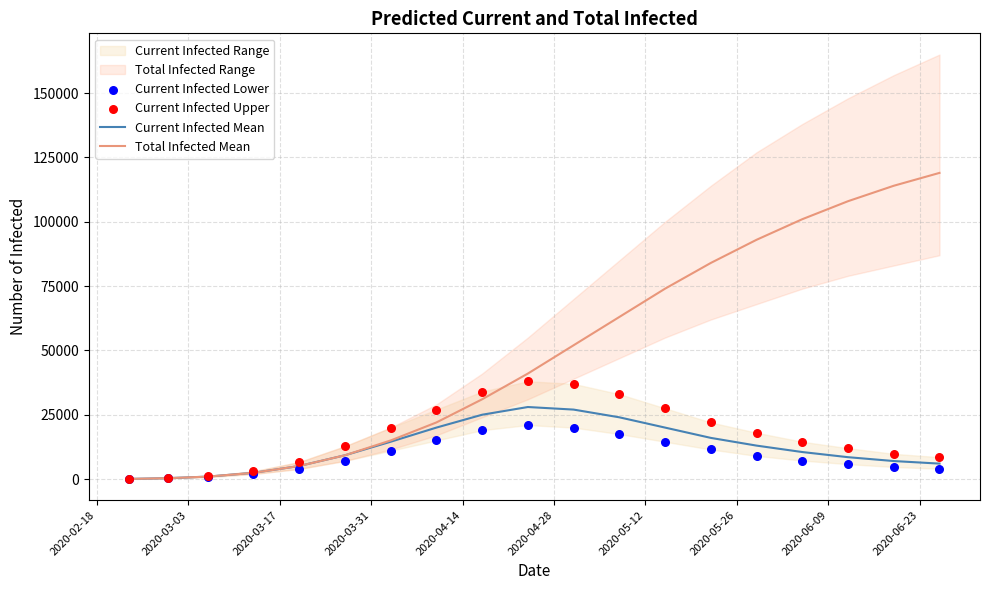

Is the value of Current Infected Lower at 2020-05-26 greater than the value of Current Infected Mean at 16?

Yes